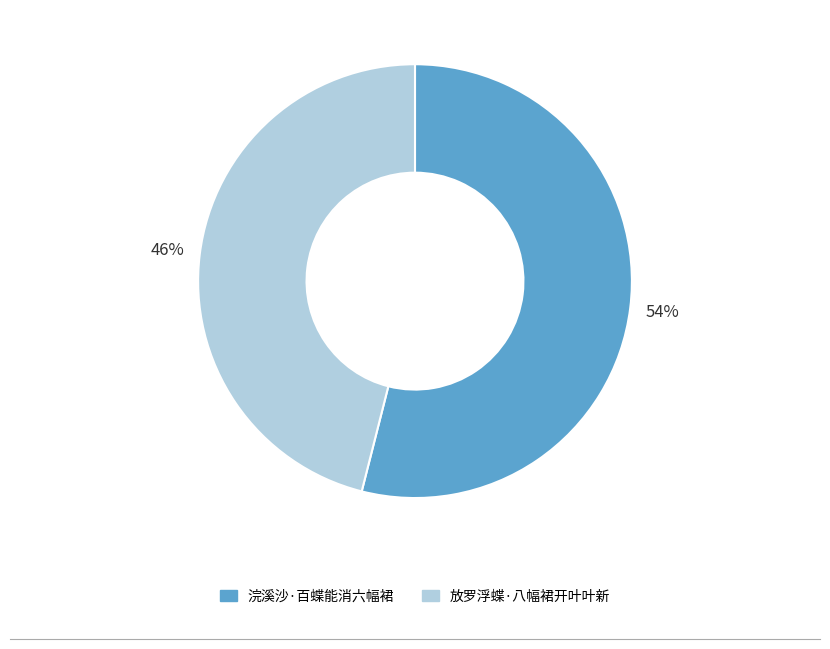

What is the ratio of the value at 放罗浮蝶·八幅裙开叶叶新 to the value at 浣溪沙·百蝶能消六幅裙?

0.9